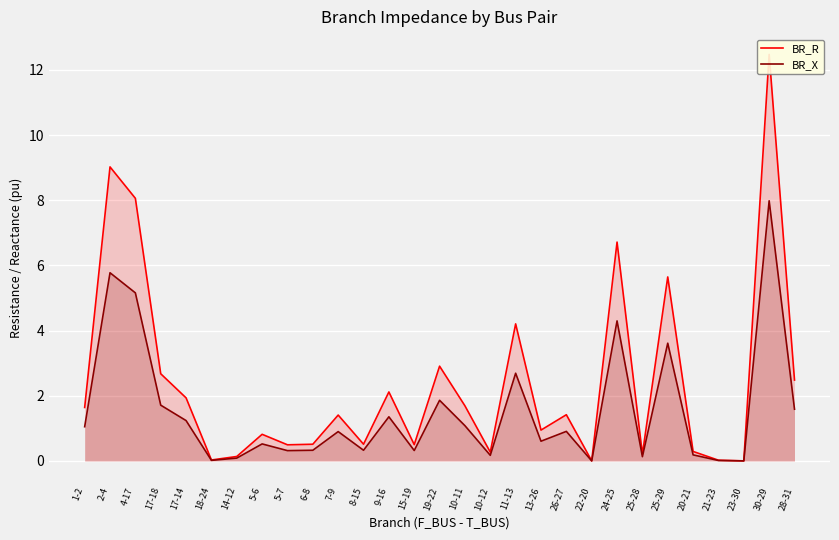

The value of BR_X at 5-6 is 0.2. True or false?

False